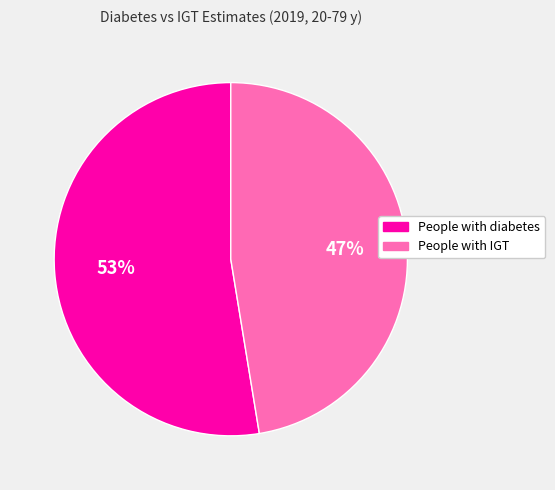

Combined, do People with IGT and People with diabetes account for over 50%?

Yes